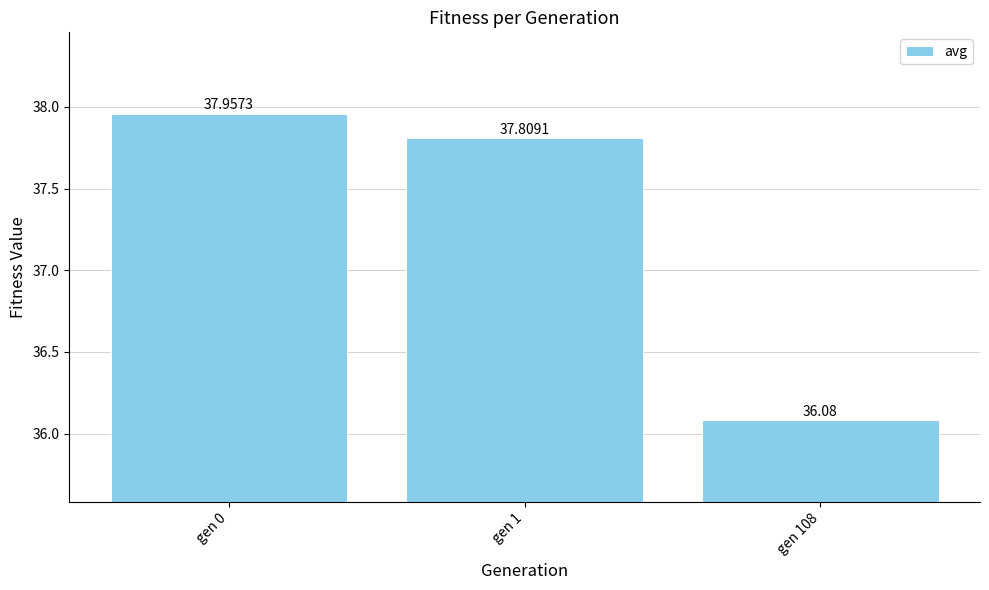

Which has a higher value, gen 108 or gen 1?

gen 1